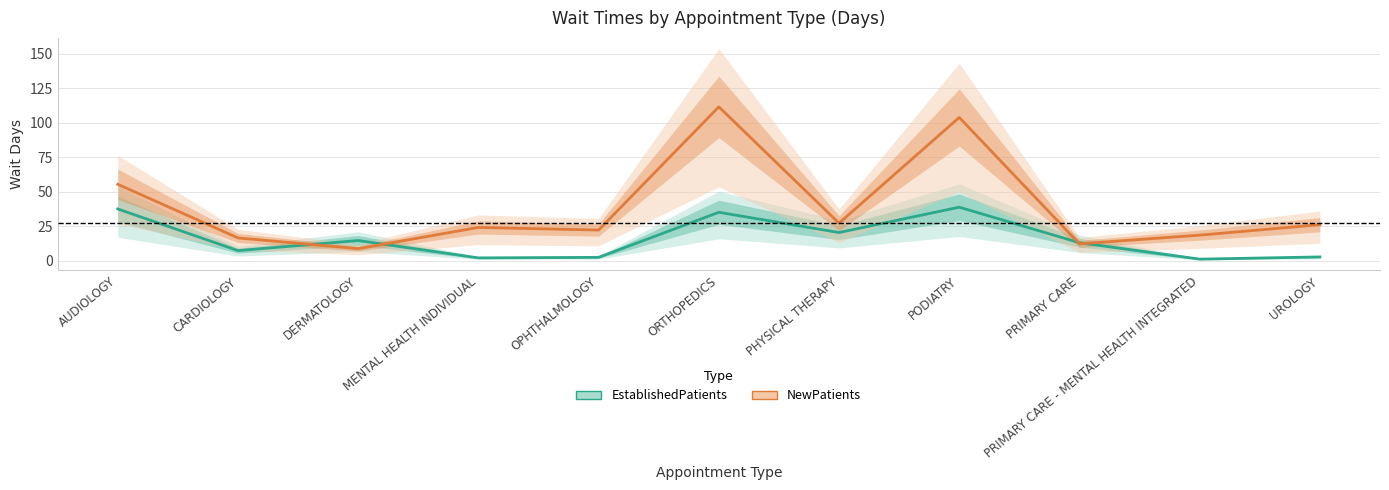

List the series in order of their peak value, lowest first.

EstablishedPatients, NewPatients